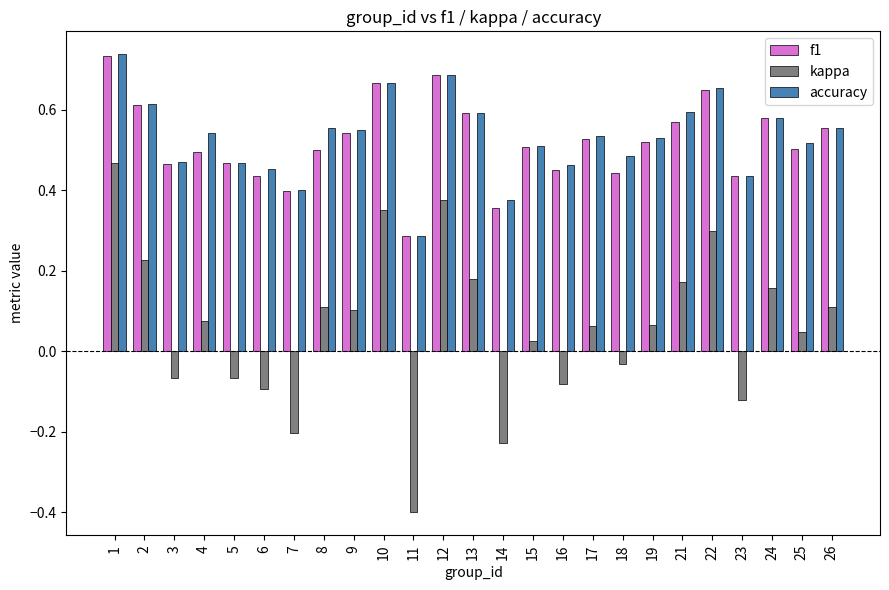

What is the total value across all series at 26?

1.2